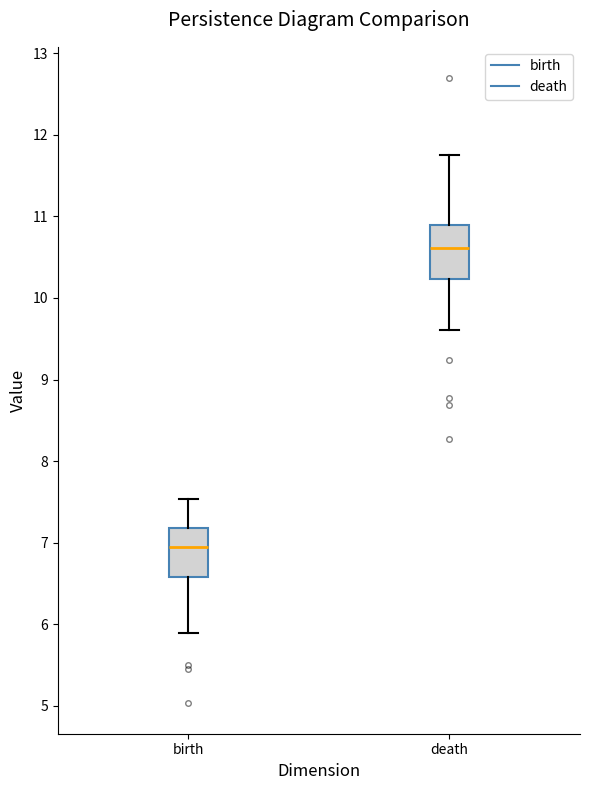

Reading left to right, read every box against the y-axis: the position of its median line, the range the box covers, and the ends of its whiskers. The values are not printed on the chart, so give them approximately, as read against the axis.

birth: median 6.9, box 6.6 to 7.2, whiskers 5.9 to 7.5
death: median 10.6, box 10.2 to 10.9, whiskers 9.6 to 11.8